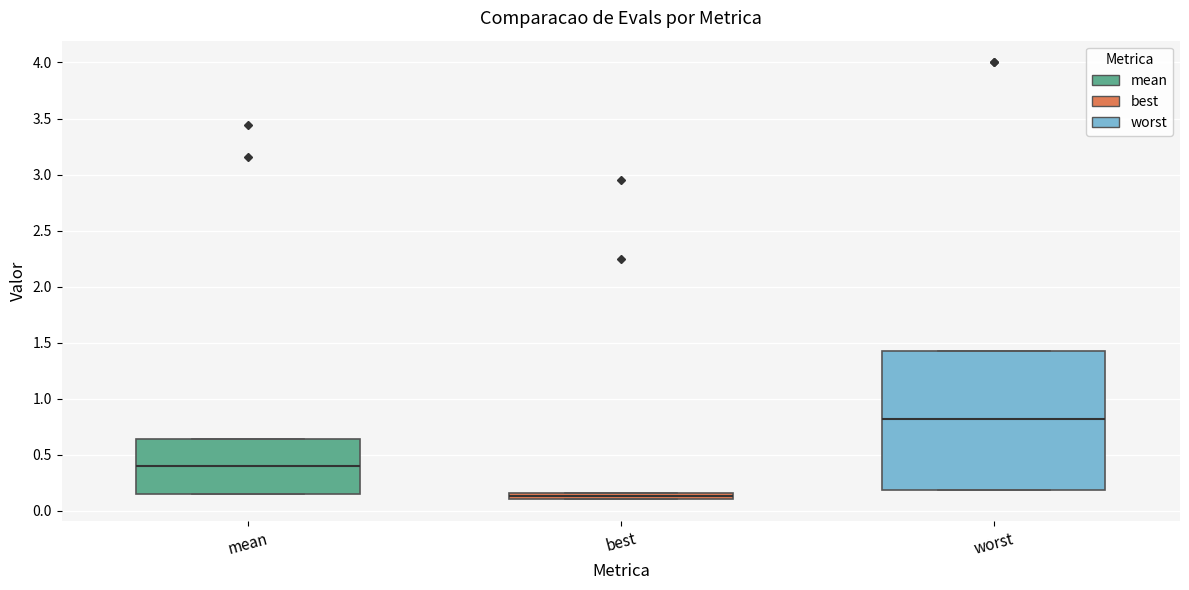

Comparing the boxes themselves (not the whiskers), which one is the tallest?

worst